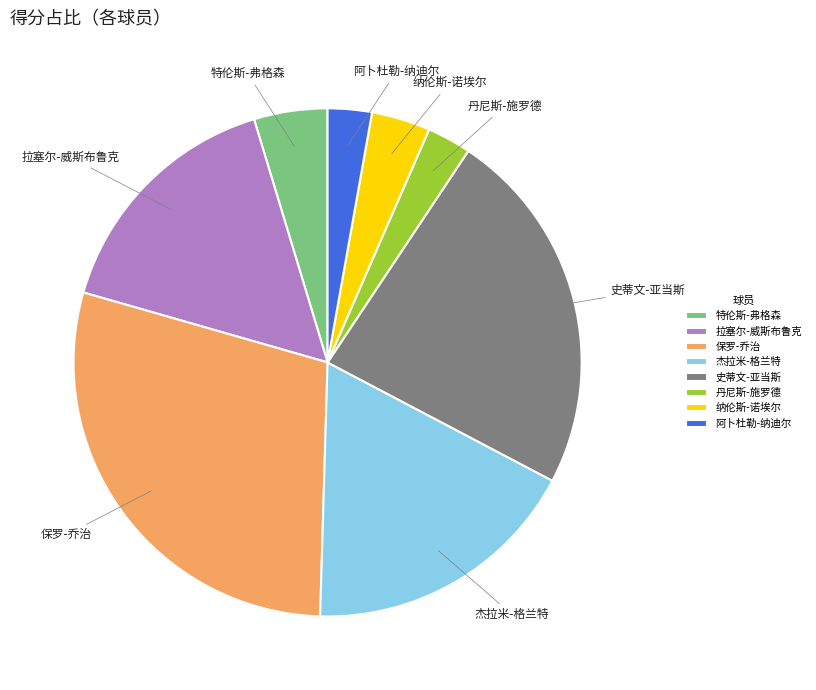

Which category has the biggest portion of the pie?

保罗-乔治